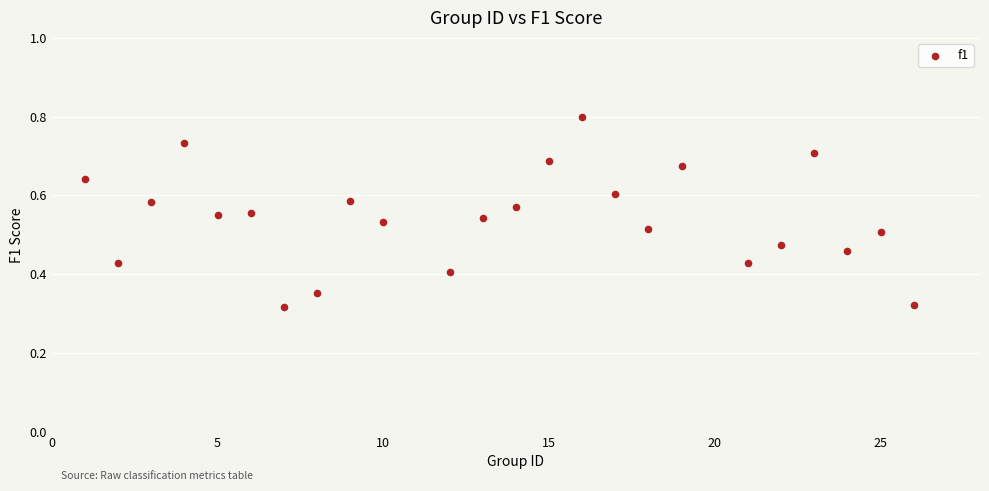

What is the range of X values (max minus min)?

25.0